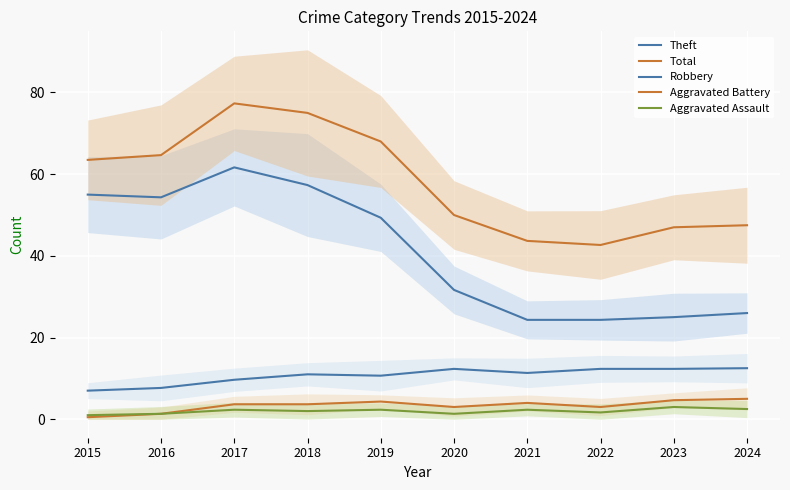

Which has a higher value, 2015 or 2023?

2015